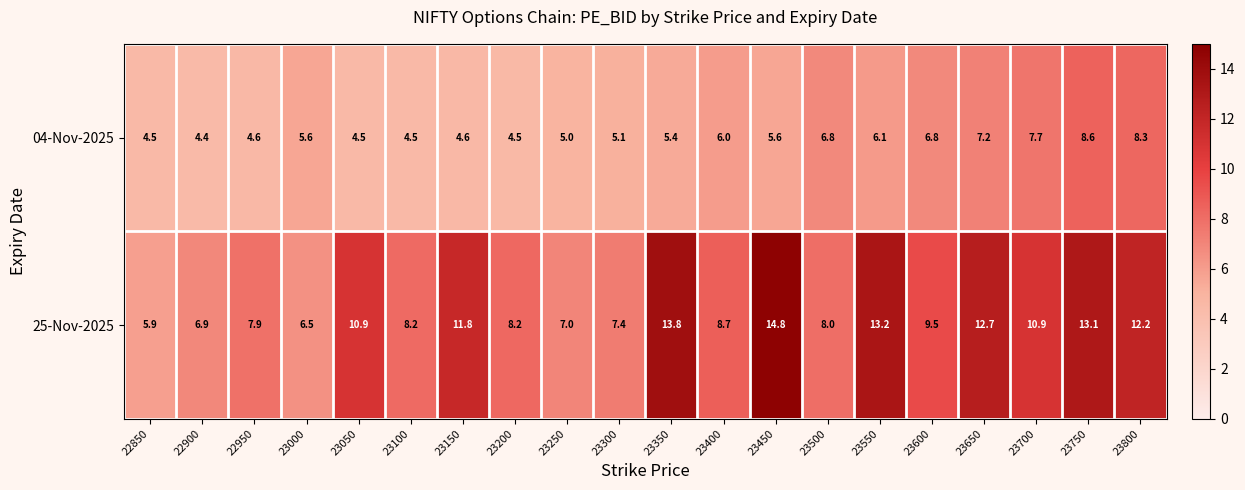

What is the total value across all series at 22950?

12.5